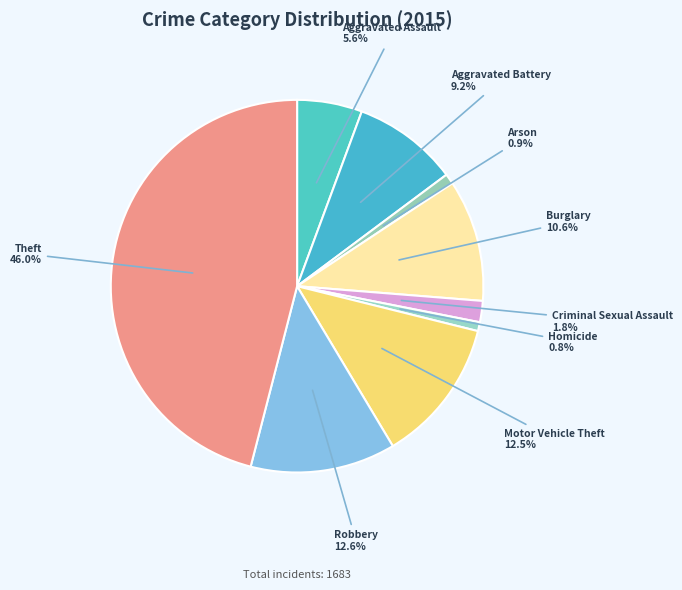

How many segments does this pie chart have?

9